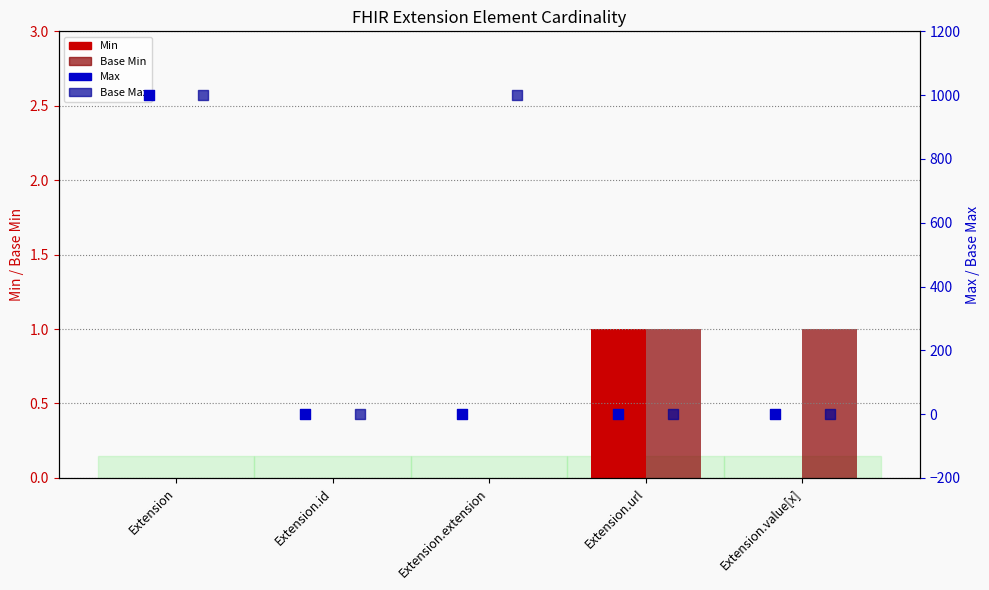

Which series has the widest spread of Y values?

Max